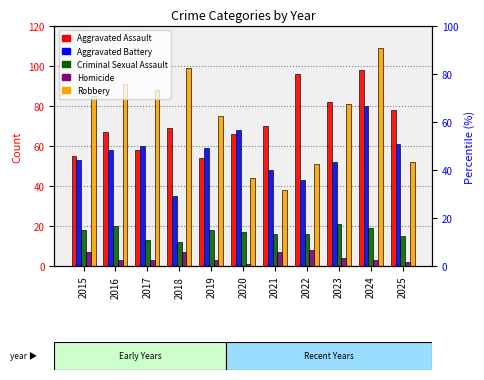

List the labels in order of Aggravated Battery value, largest first.

2024, 2020, 2025, 2017, 2019, 2016, 2015, 2023, 2021, 2022, 2018